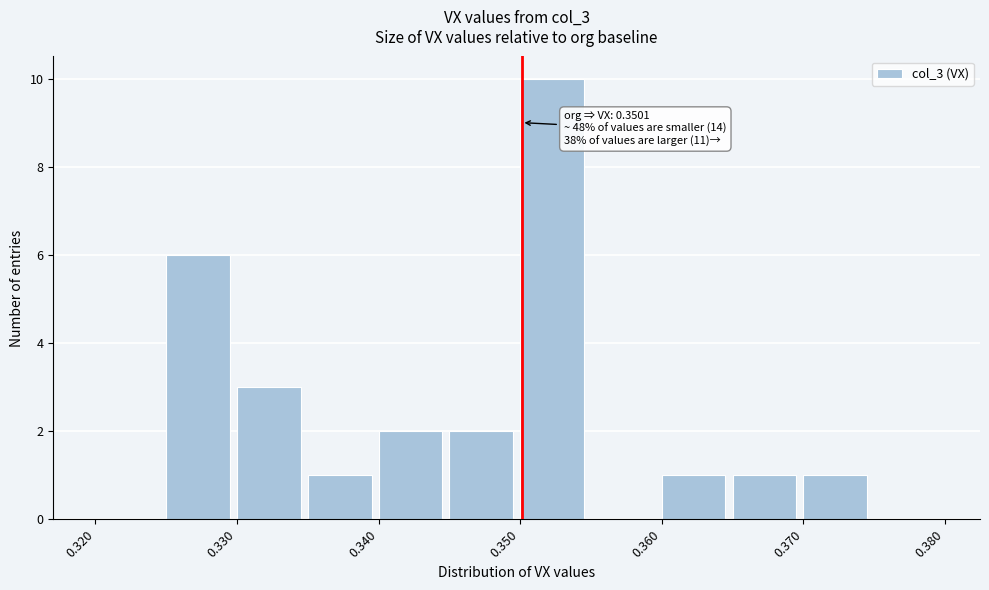

Over which range of the x-axis is the bar tallest?

0.350 to 0.355